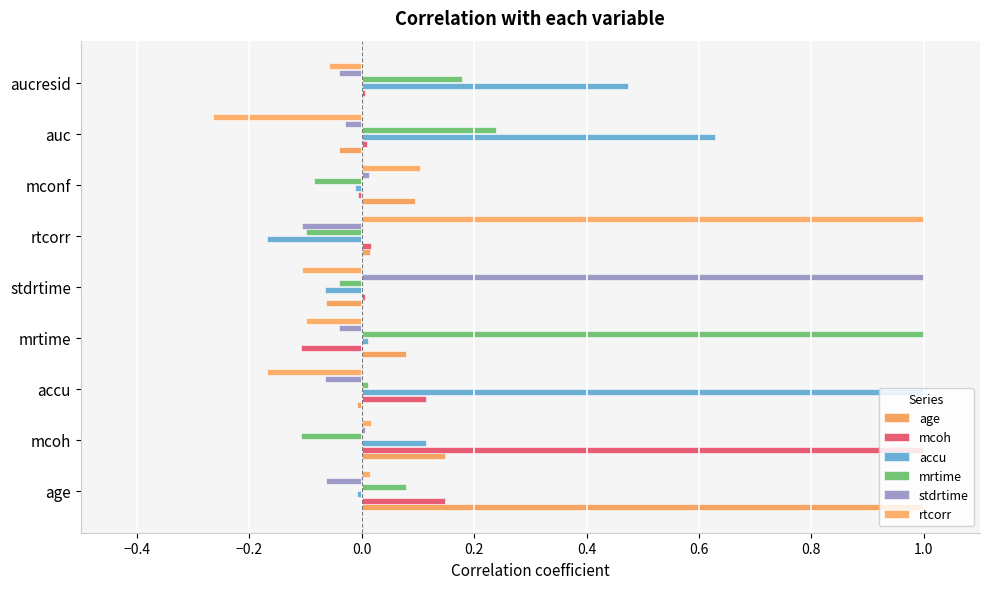

What is the lowest value of the accu series?

-0.2